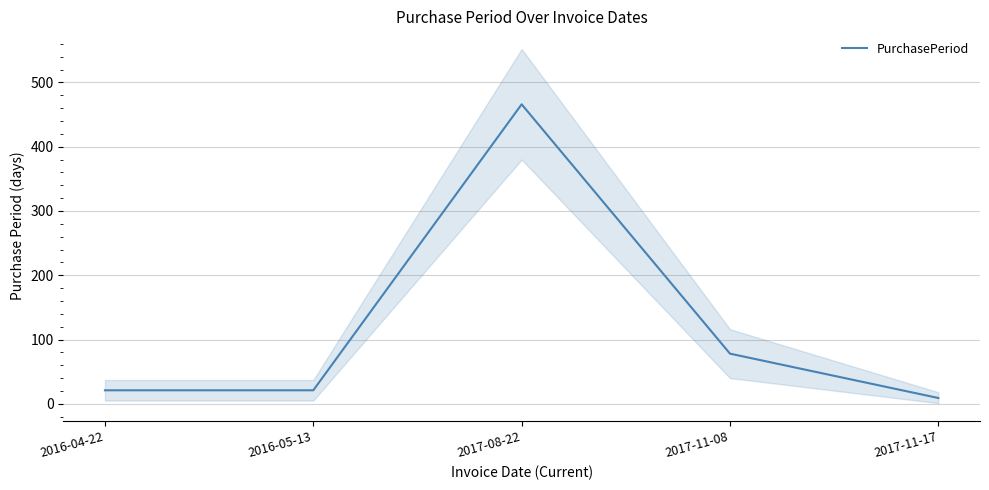

Which category has the lowest value across all series?

2017-11-17